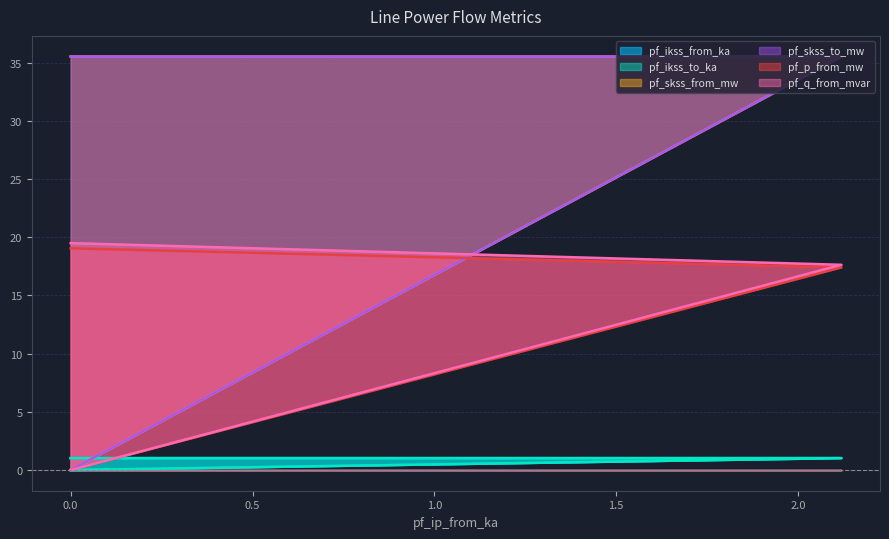

How many values in pf_q_from_mvar are above zero?

2